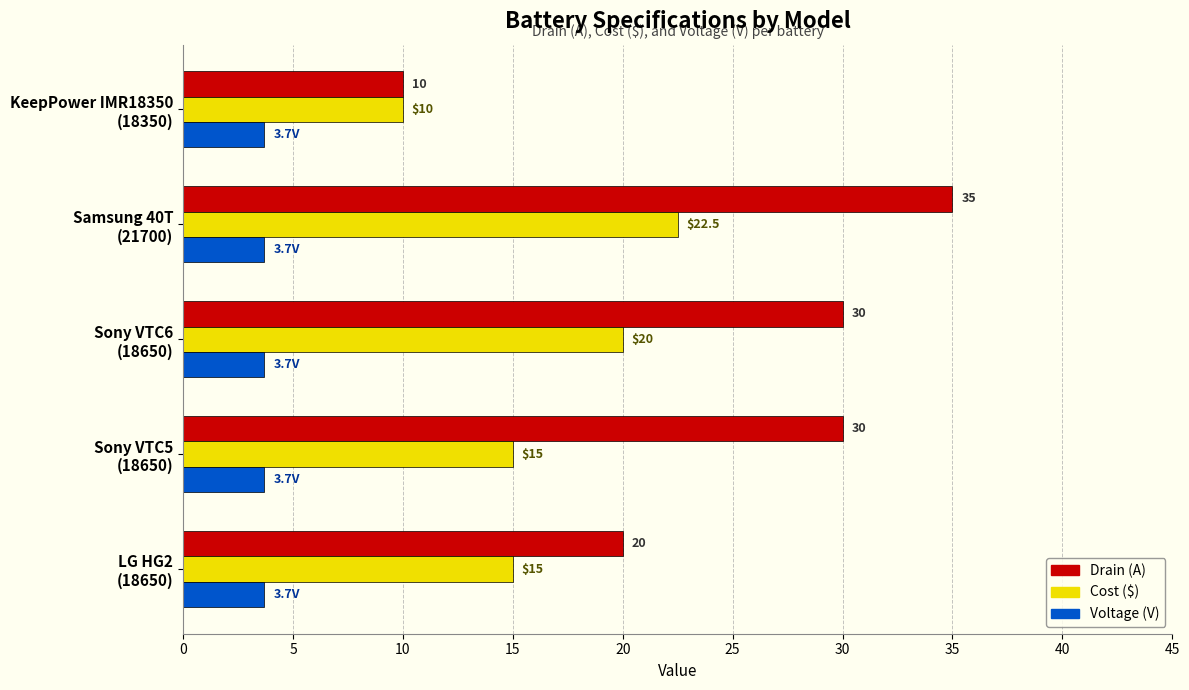

List the series in order of their overall mean, lowest first.

Voltage (V), Cost ($), Drain (A)